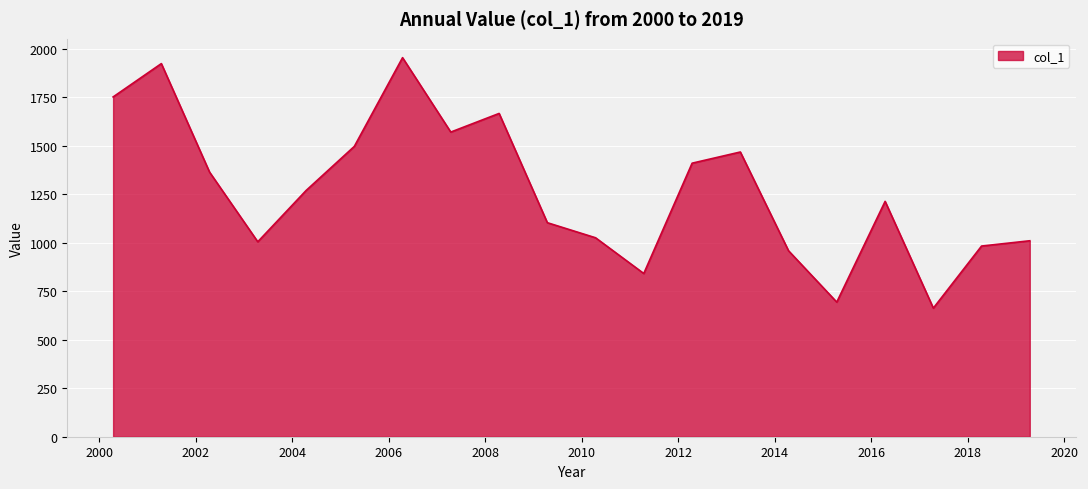

What is the greatest value displayed?

1953.1